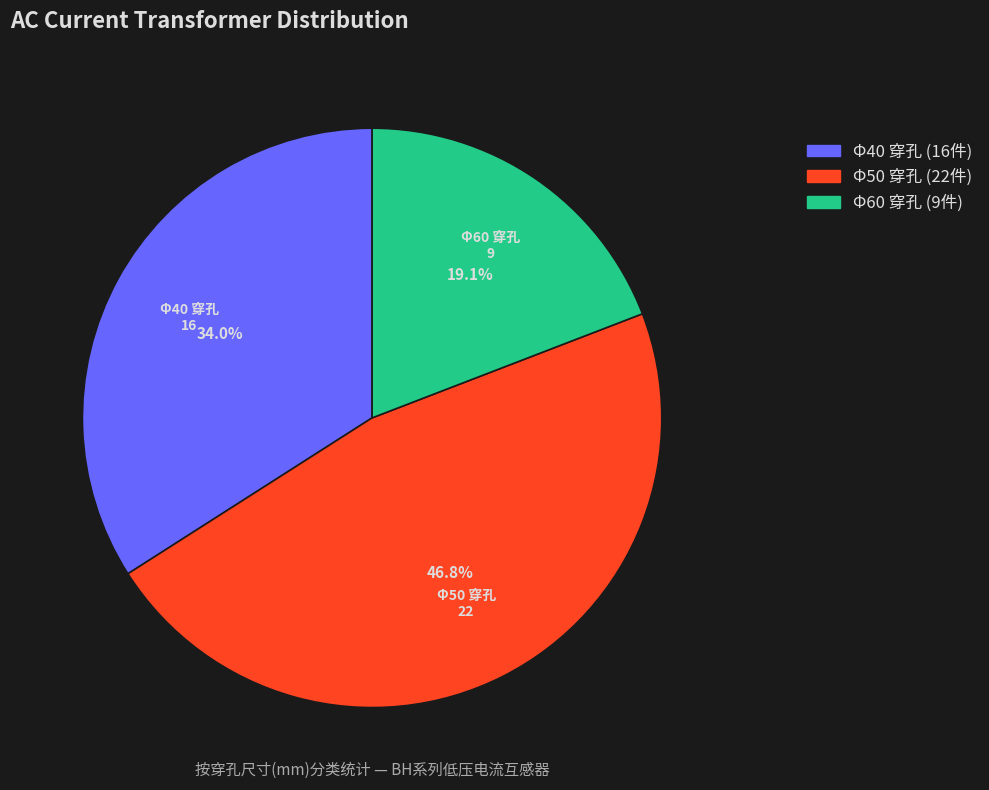

Is there any slice that represents more than half of the pie?

No